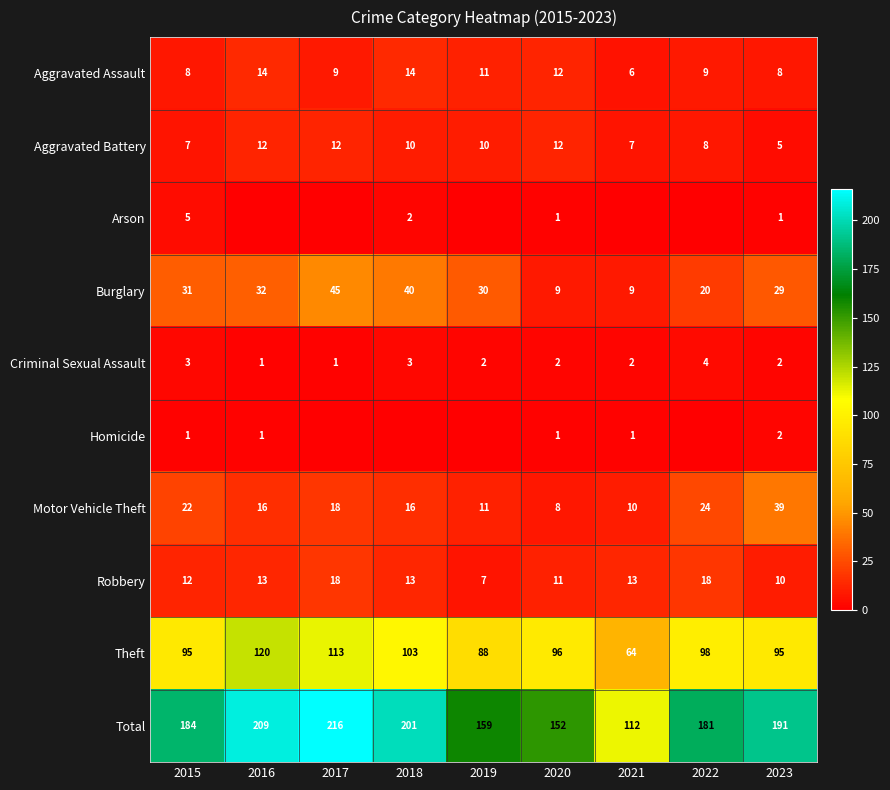

The Burglary series shows 19 at 2019. True or false?

False